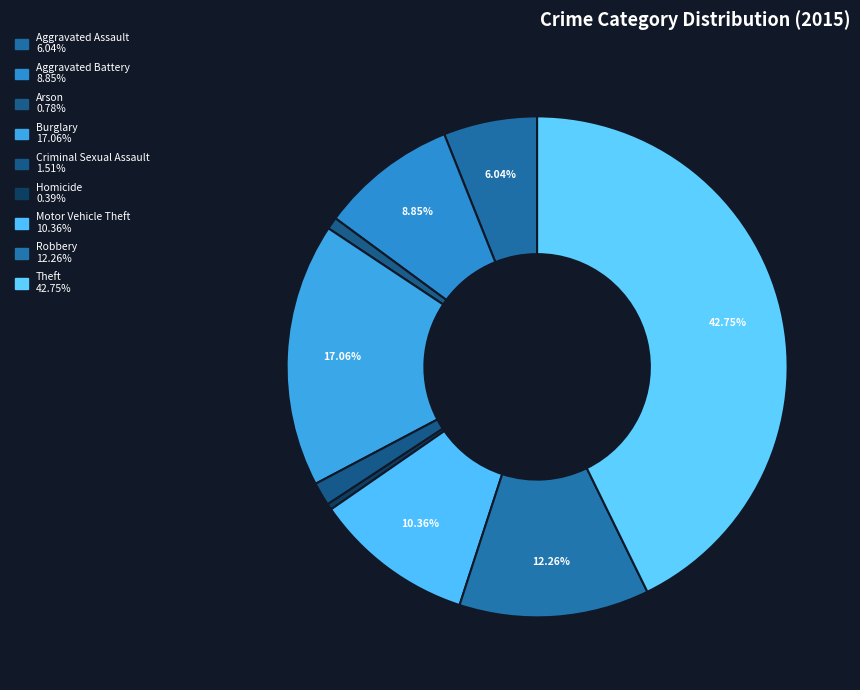

Does Homicide represent more than half of the total?

No